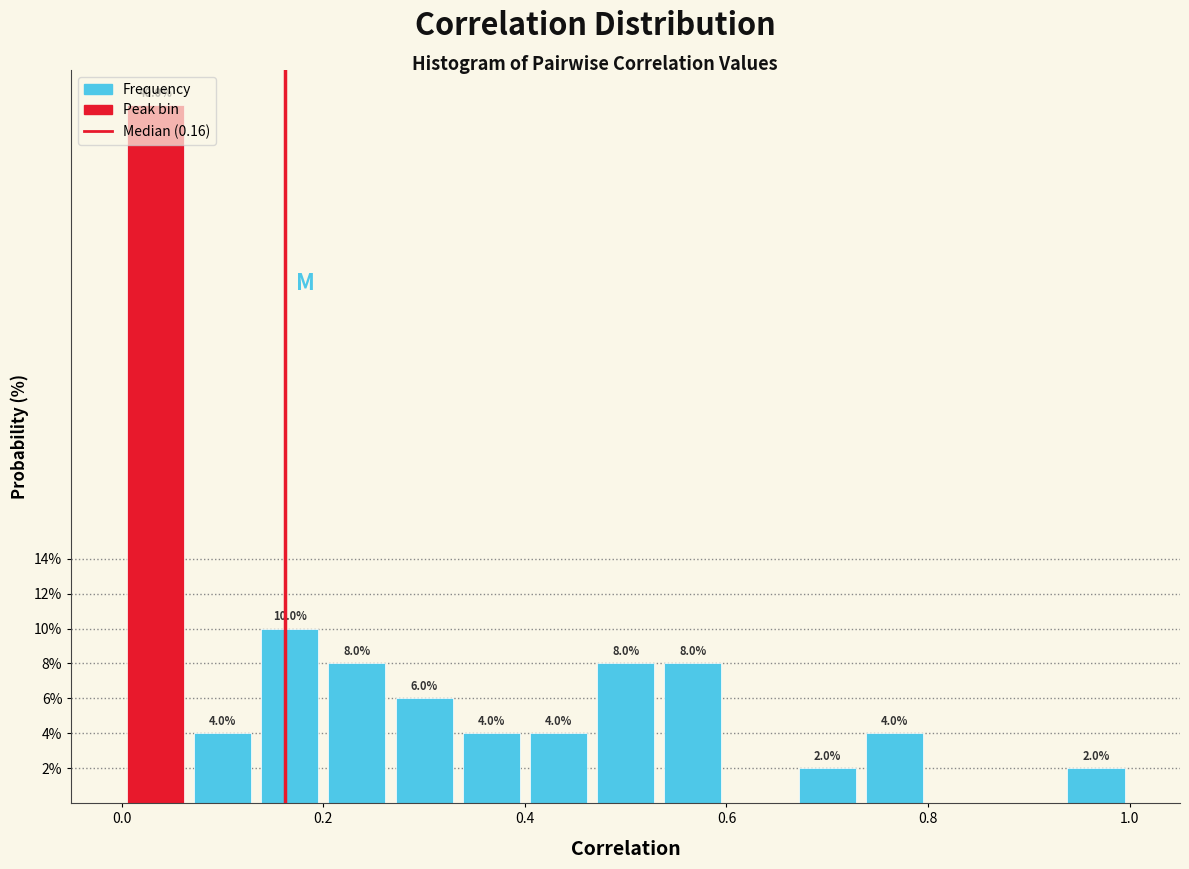

Read against the x-axis, roughly where is the centre of the tallest bar?

0.04